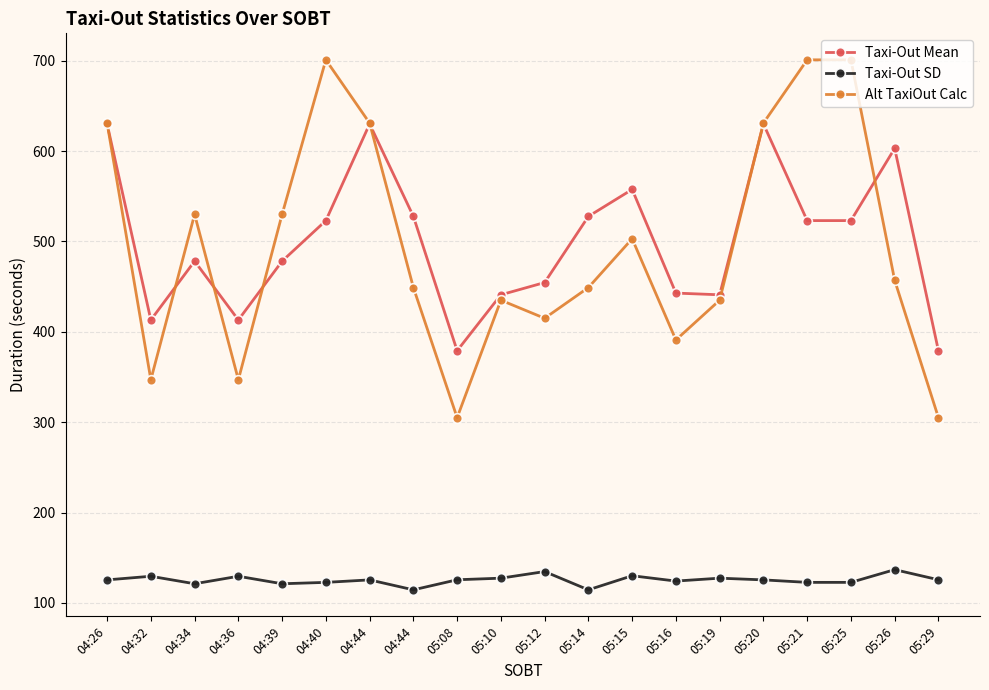

At how many categories does at least one series exceed 401?

18